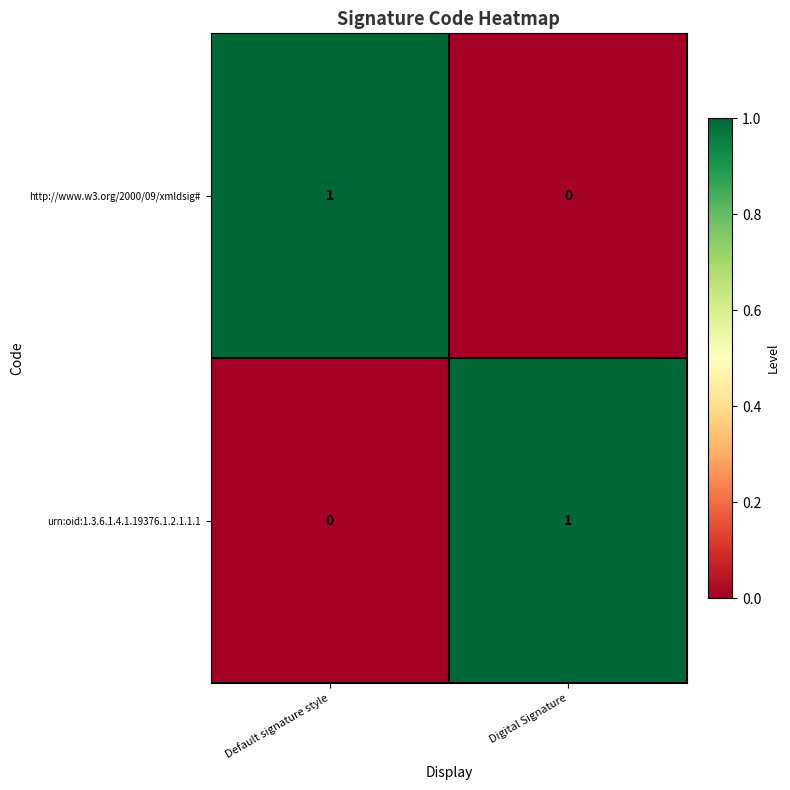

The value of urn:oid:1.3.6.1.4.1.19376.1.2.1.1.1 at Digital Signature is 2. True or false?

False